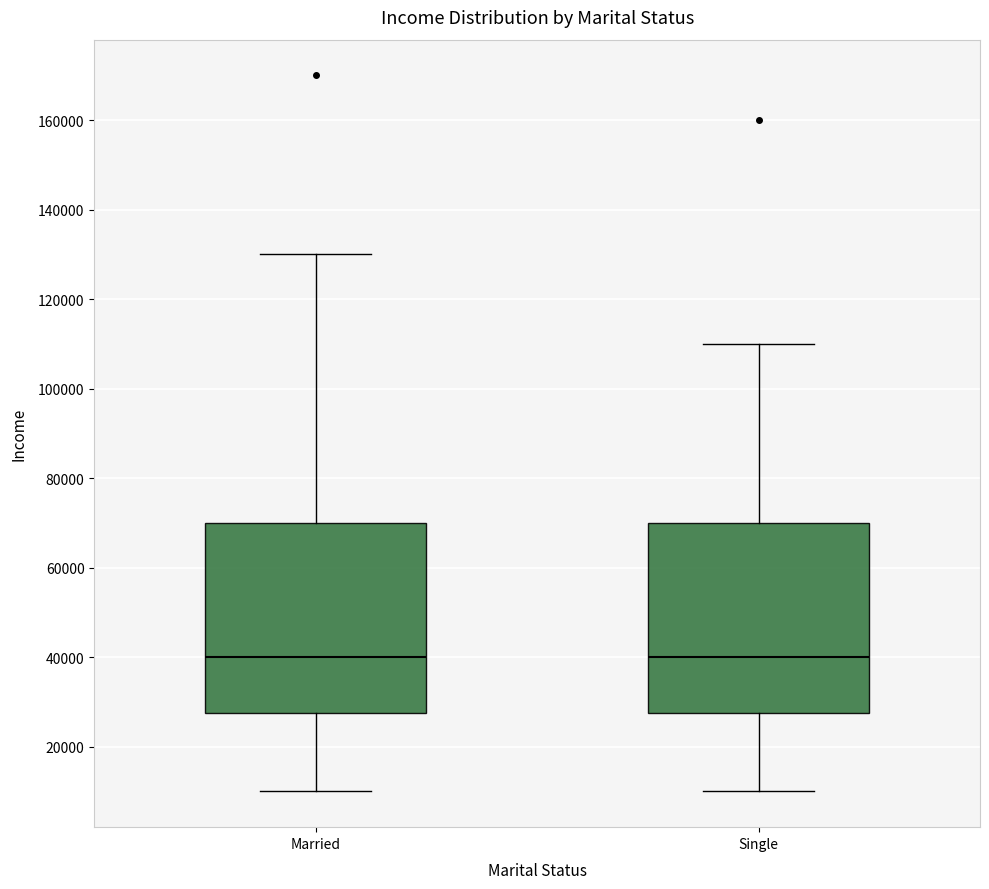

Reading left to right, read every box against the y-axis: the position of its median line, the range the box covers, and the ends of its whiskers. The values are not printed on the chart, so give them approximately, as read against the axis.

Married: median 40000, box 28000 to 70000, whiskers 10000 to 130000
Single: median 40000, box 28000 to 70000, whiskers 10000 to 110000